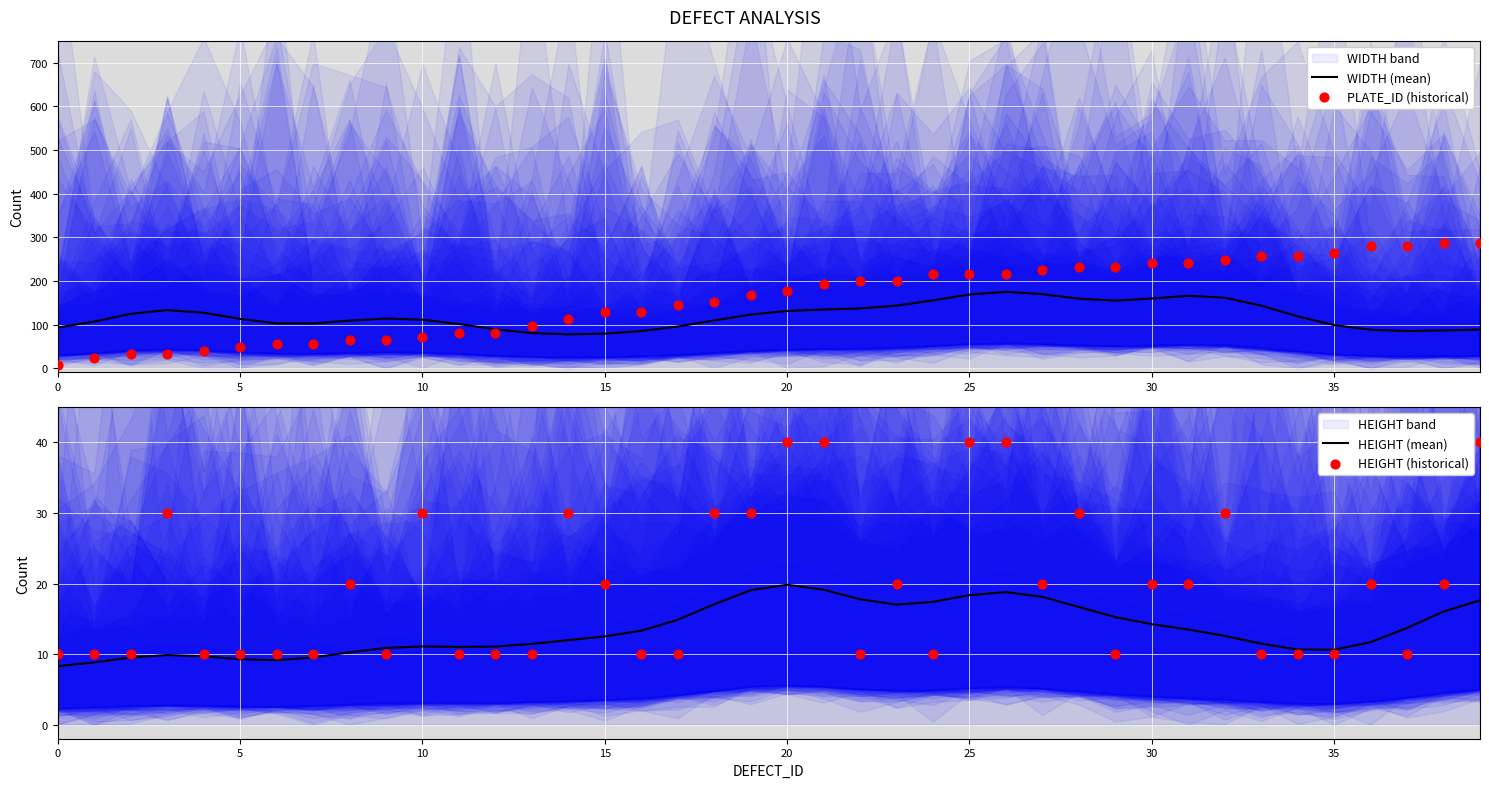

At which category is the sum across all series the highest?

32